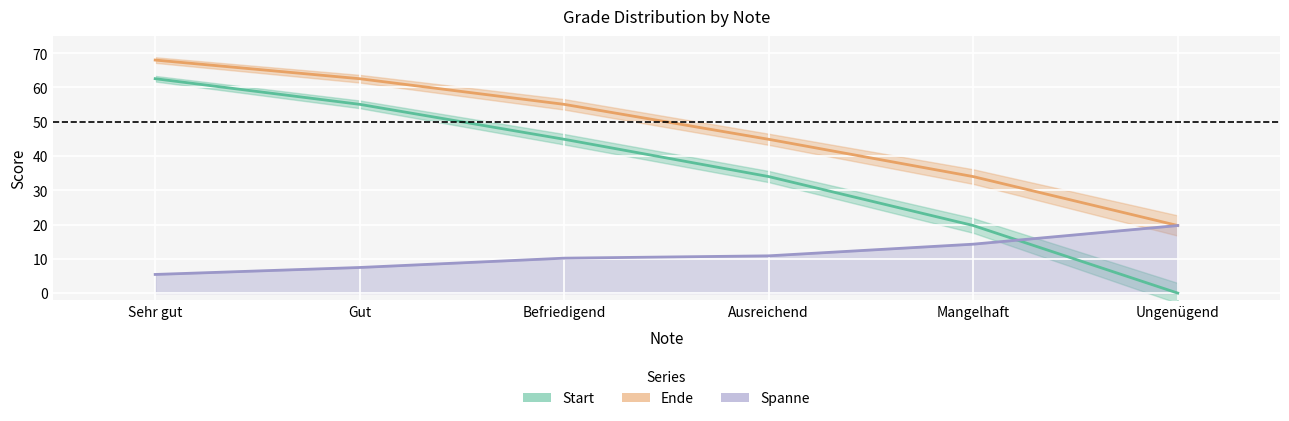

List the labels in order of Start value, largest first.

Sehr gut, Gut, Befriedigend, Ausreichend, Mangelhaft, Ungenügend